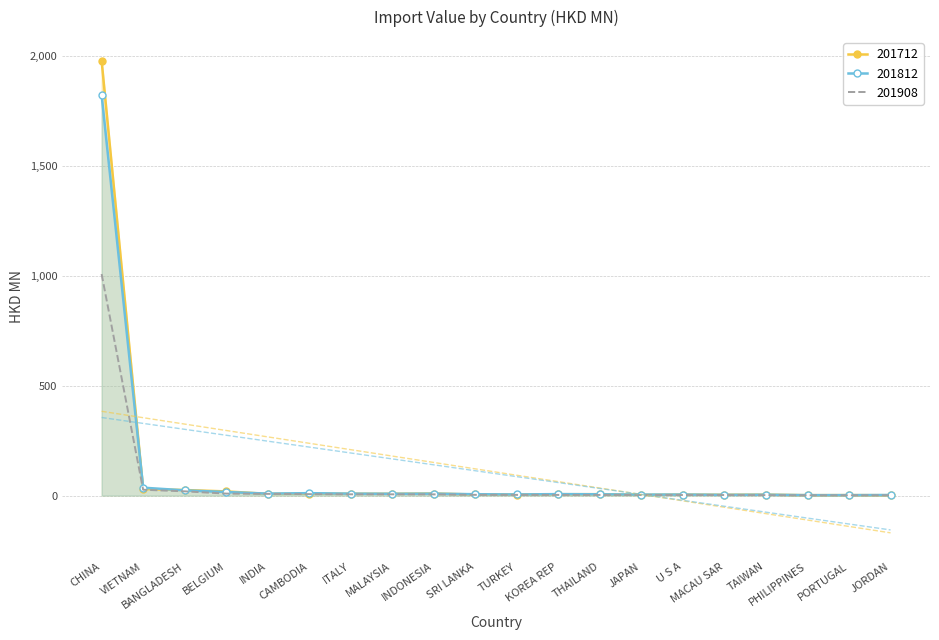

True or false: 201712 has a value of 1.4 at THAILAND.

False